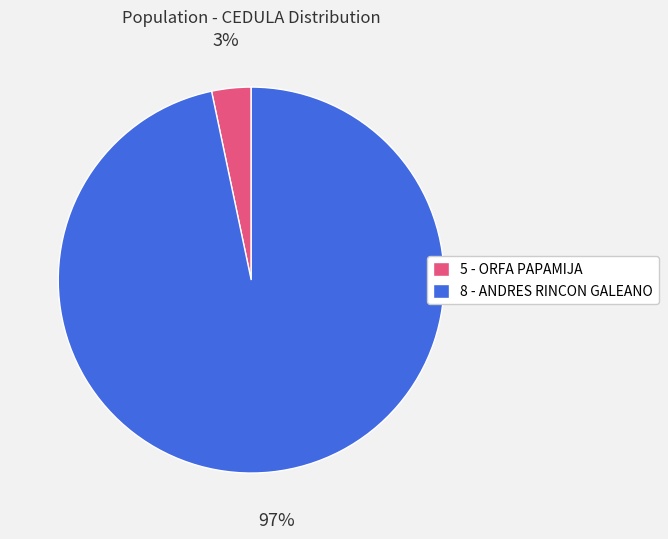

Which category has the smallest portion of the pie?

5